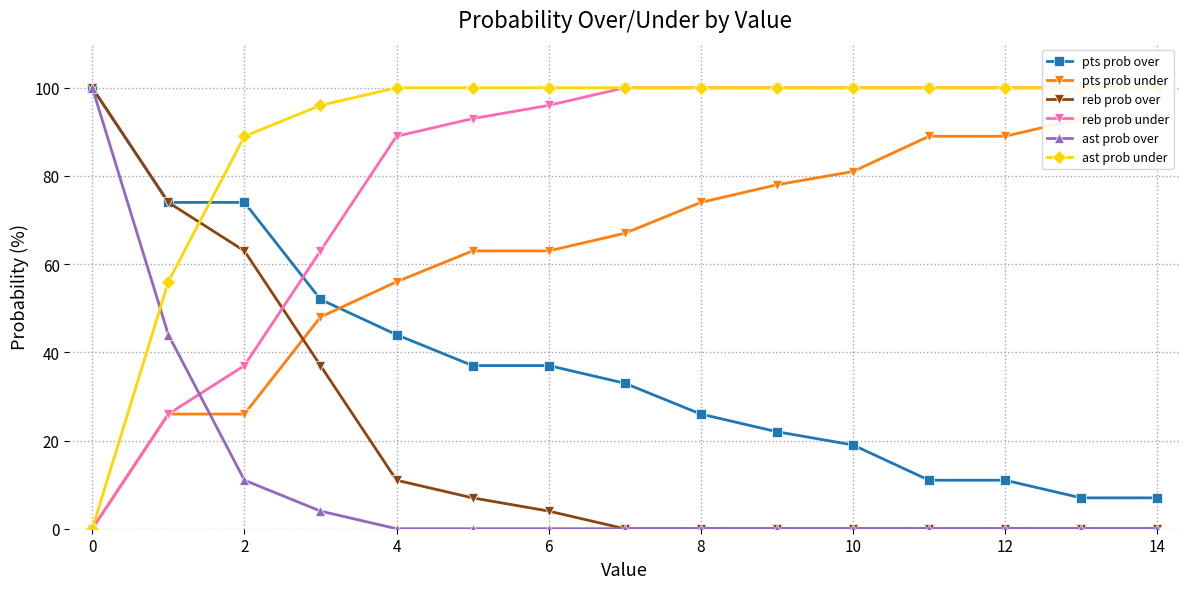

What is the maximum value for ast prob over?

100